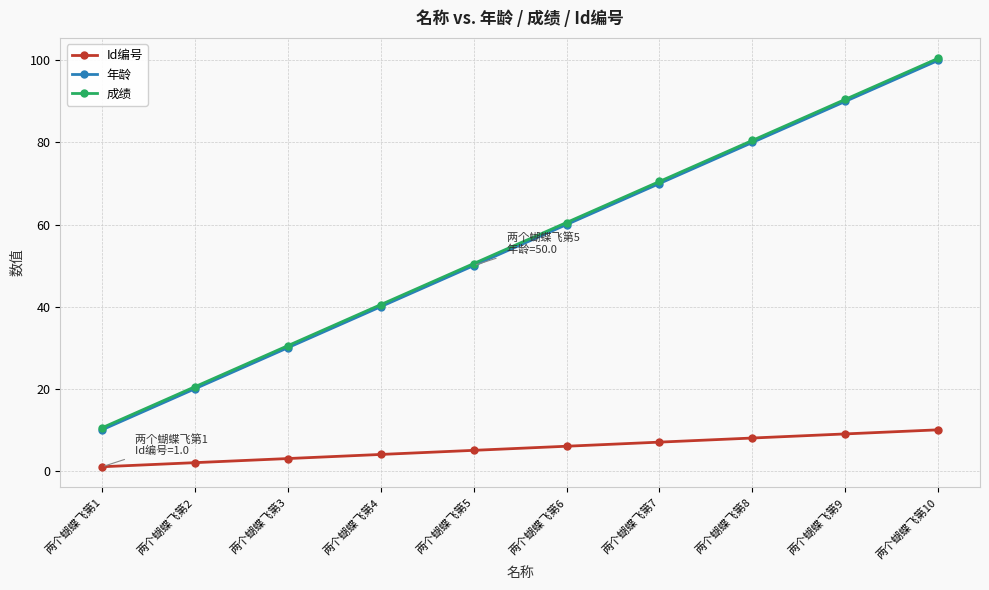

What is the difference between the highest and lowest values at 两个蝴蝶飞第9?

81.5